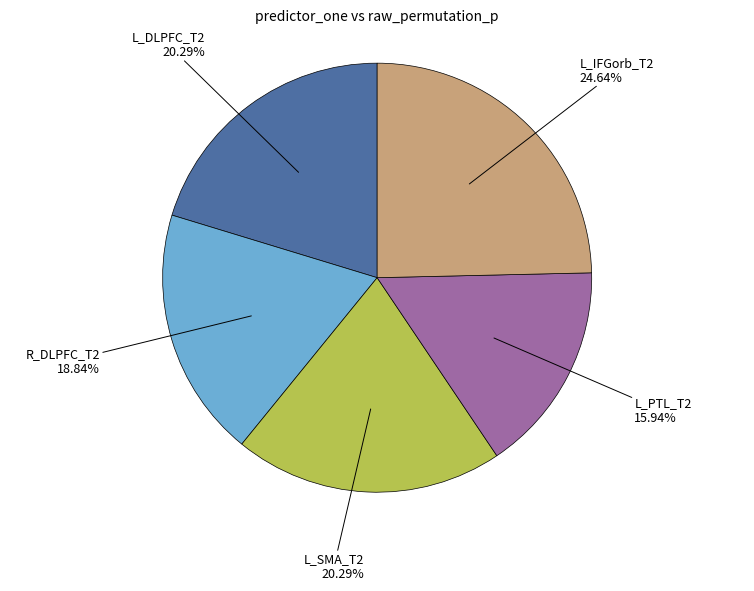

Does any single category account for the majority?

No